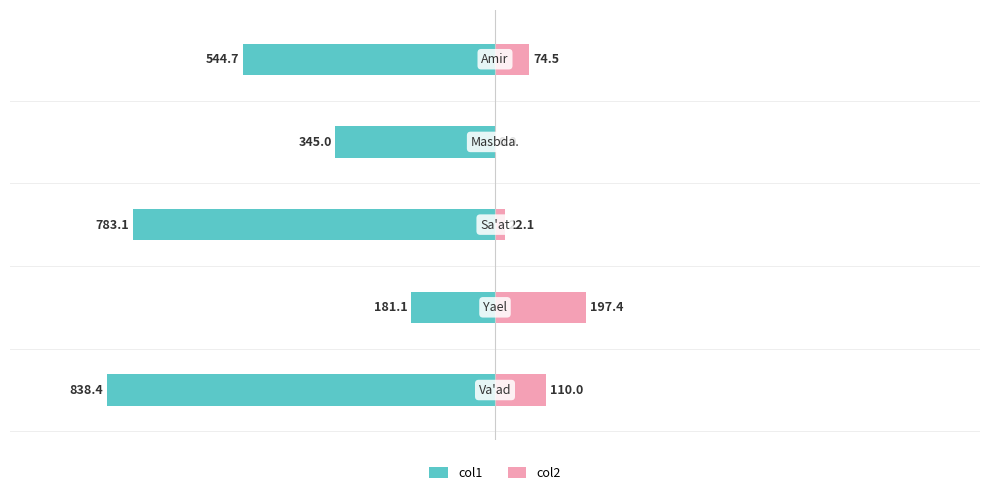

Reading left to right, list all the values displayed in this chart.

col1: −1250=-838.4	−1000=-181.1	−750=-783.1	−500=-345.0	−250=-544.7
col2: −1250=110.0	−1000=197.4	−750=22.1	−500=0.0	−250=74.5